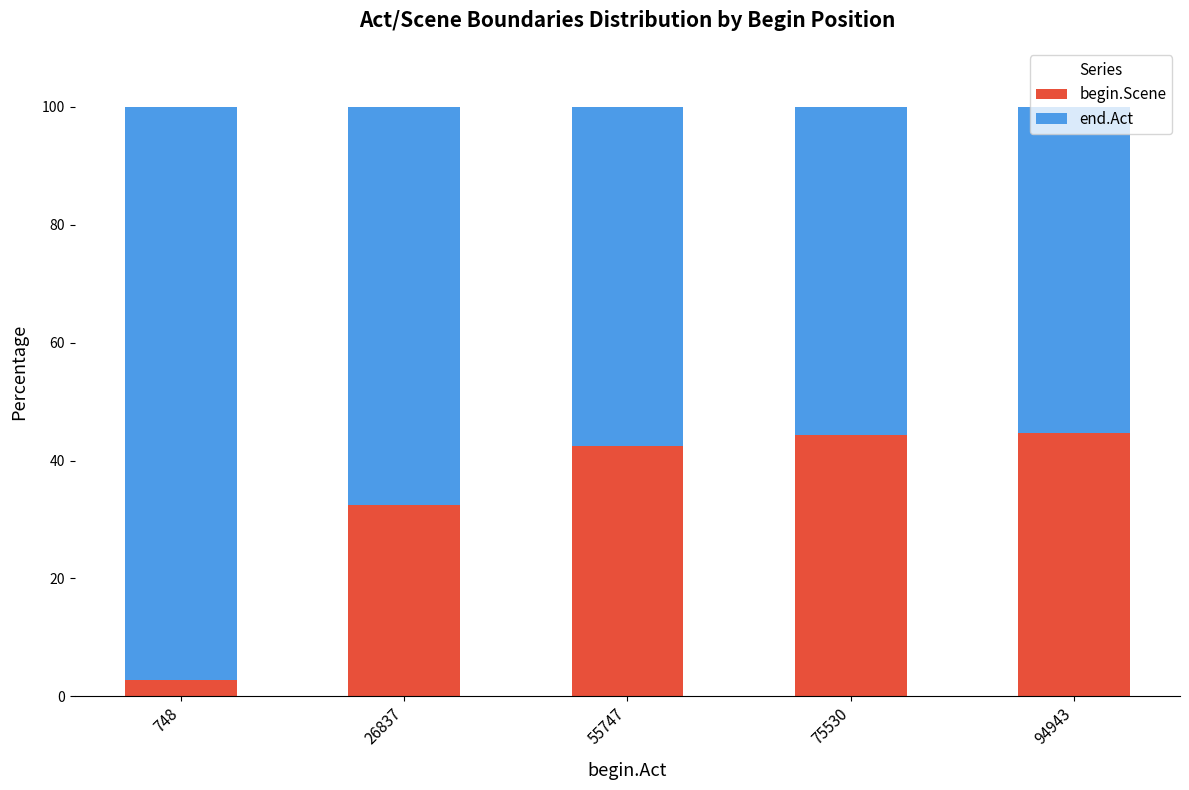

What value does the begin.Scene series have at 55747?

42.5